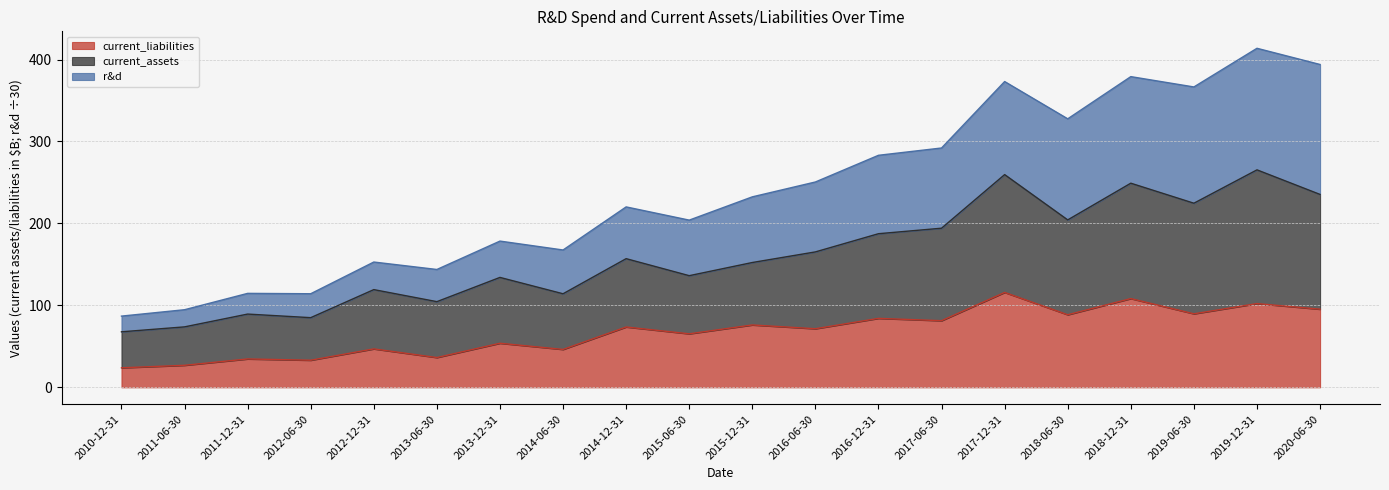

Which has a higher value, 2017-06-30 or 2019-12-31?

2019-12-31